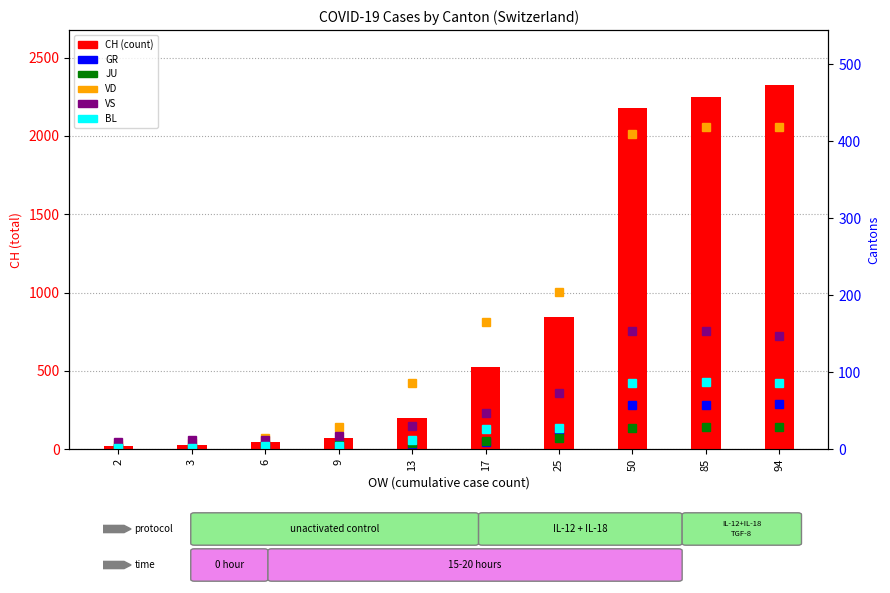

Is it true that VD equals 419 at 94?

True